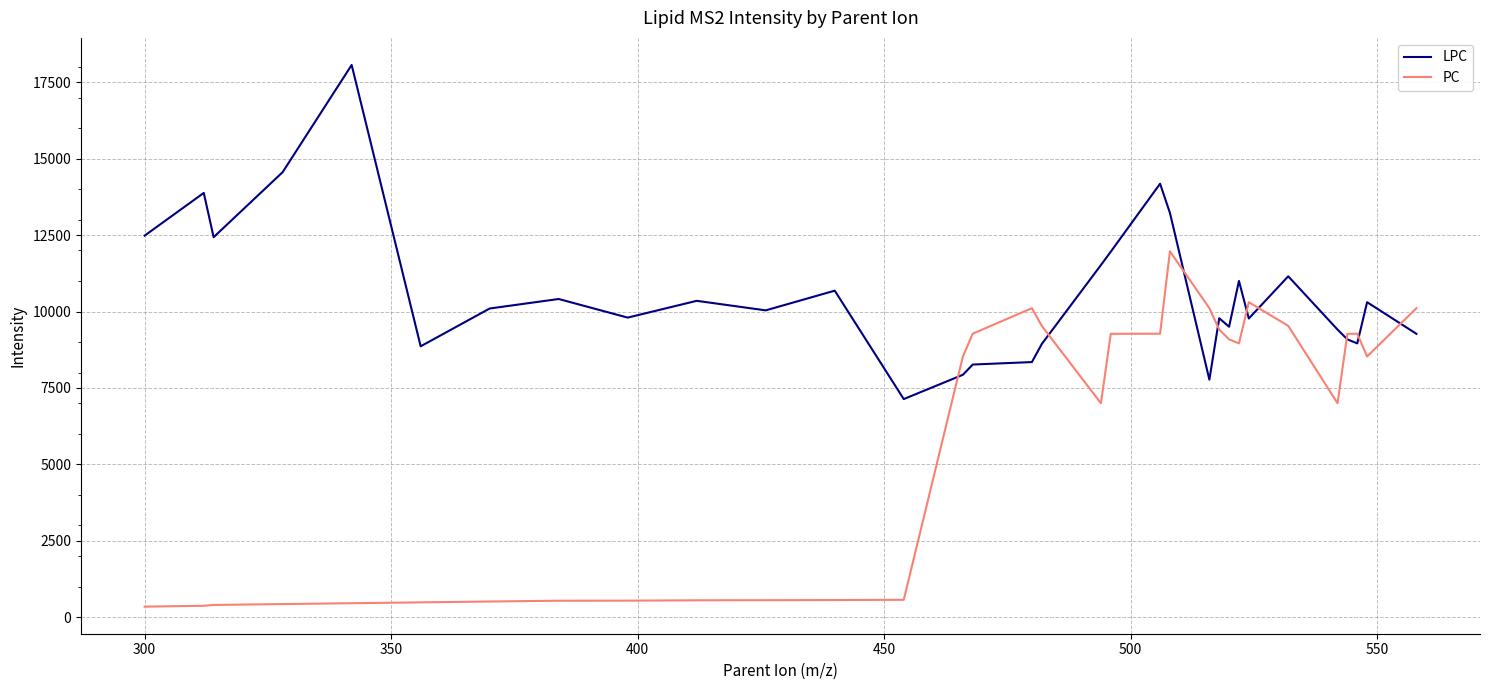

Does the chart display data point markers on the line(s)?

No